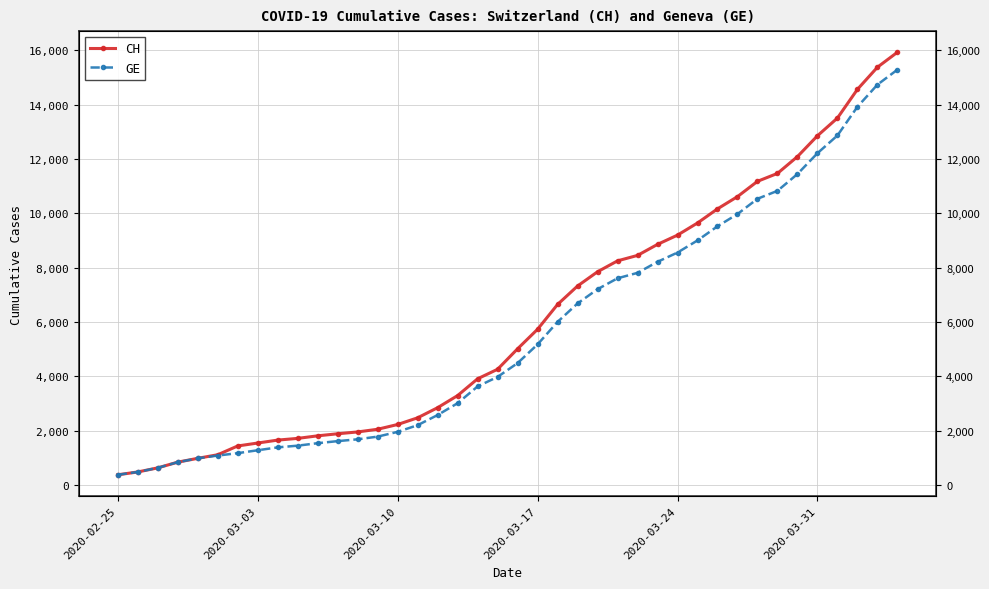

List the series in order of their peak value, highest first.

CH, GE